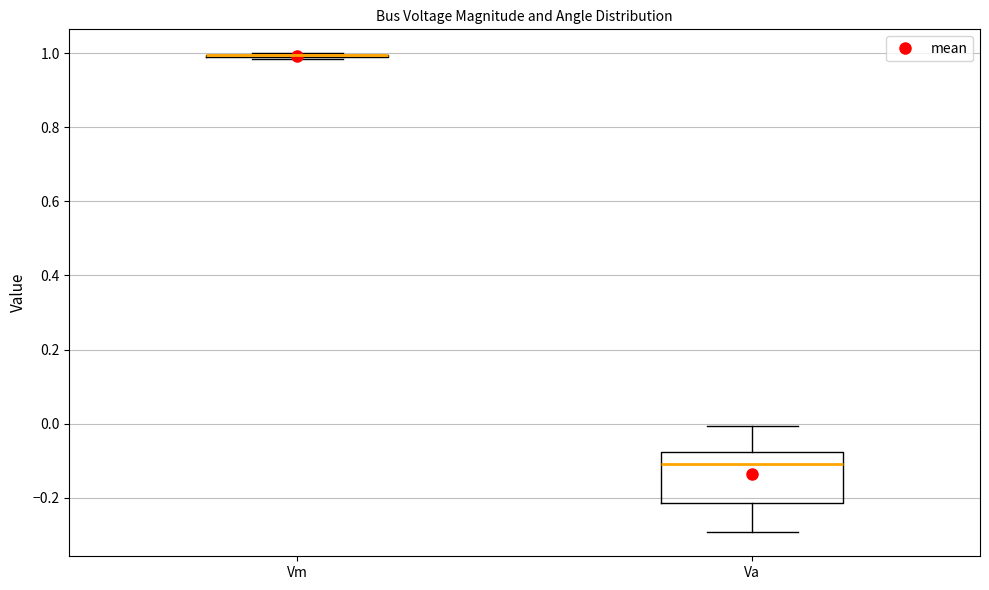

Which box is the tallest, from its lower edge to its upper edge?

Va